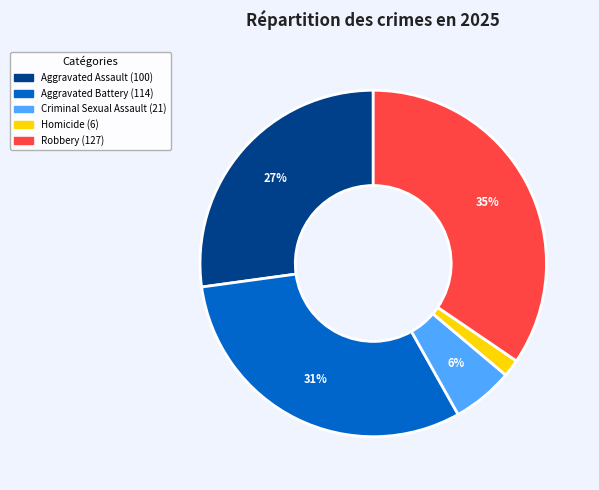

Which slice is the smallest?

Homicide